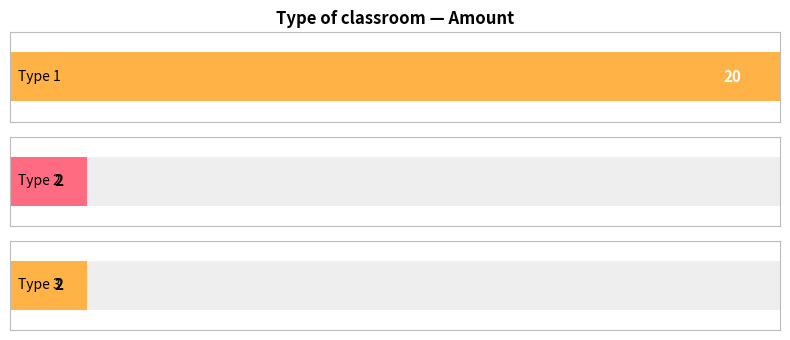

True or false: the data shows 3 at 3.

False